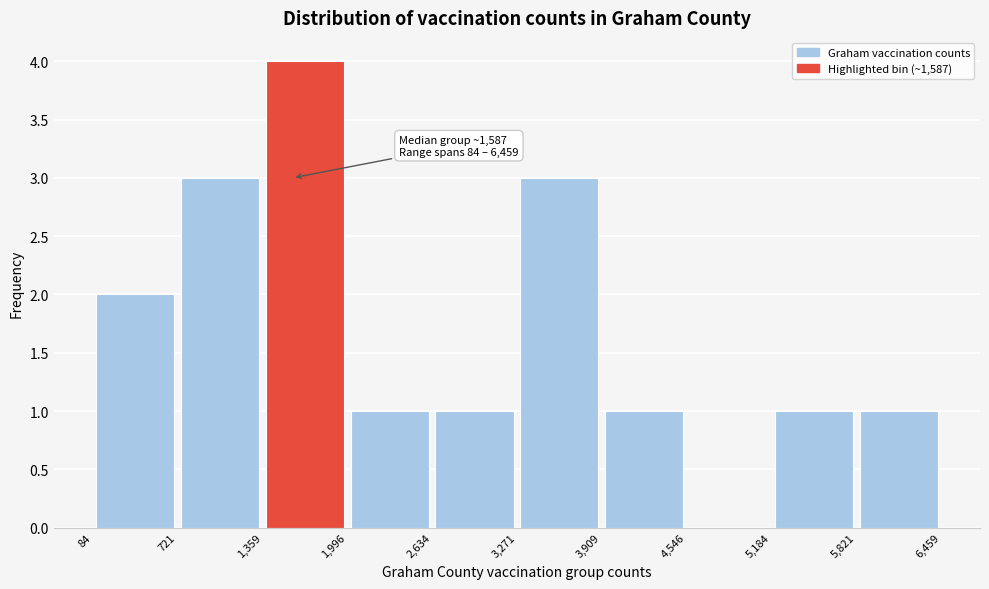

Over which range of the x-axis is the bar tallest?

1,359 to 1,996